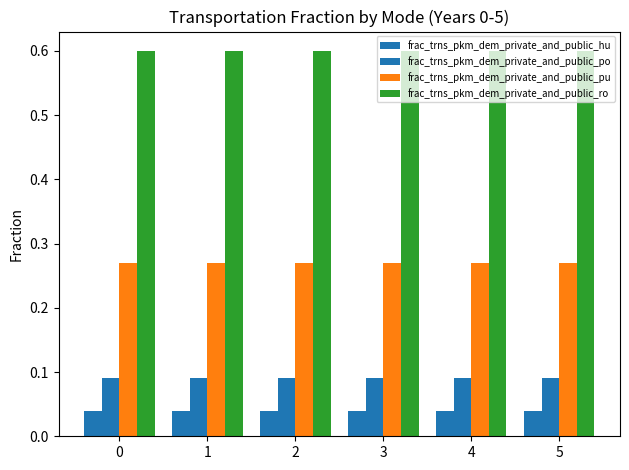

List the series in order of their peak value, highest first.

frac_trns_pkm_dem_private_and_public_ro, frac_trns_pkm_dem_private_and_public_pu, frac_trns_pkm_dem_private_and_public_po, frac_trns_pkm_dem_private_and_public_hu